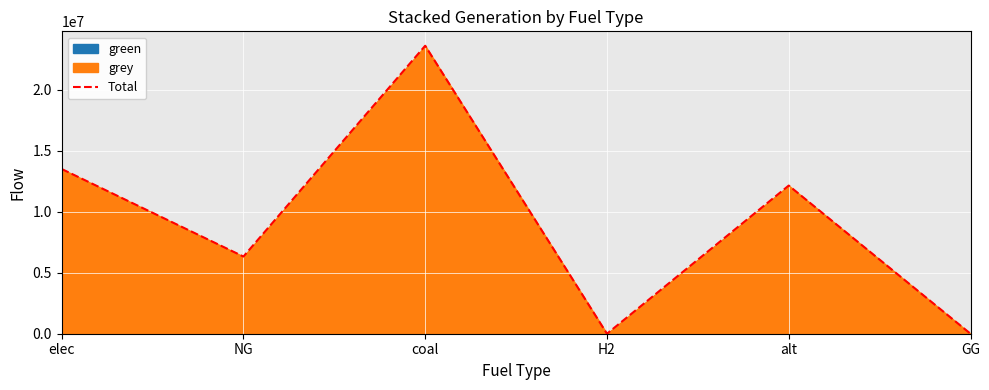

At which category does the chart reach its peak across all series?

coal